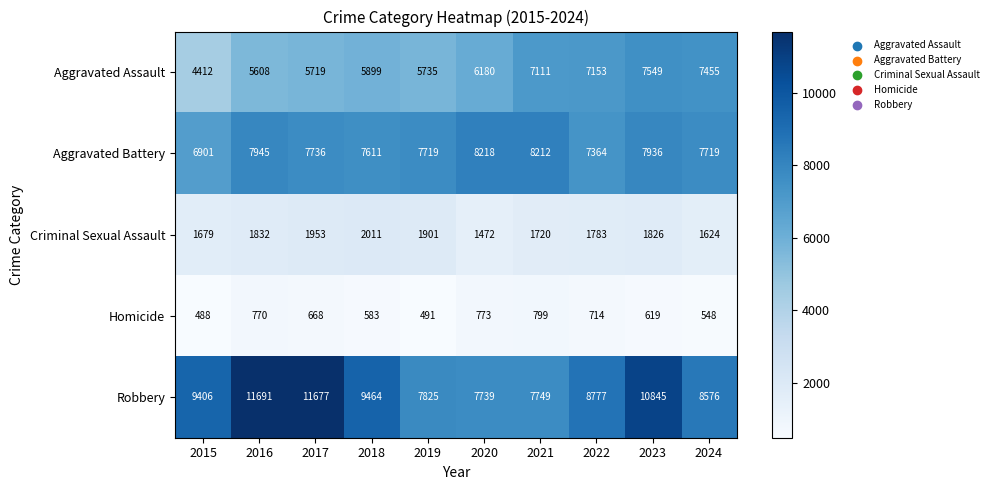

Read the Aggravated Battery value at 2024, to the nearest 100.

7700